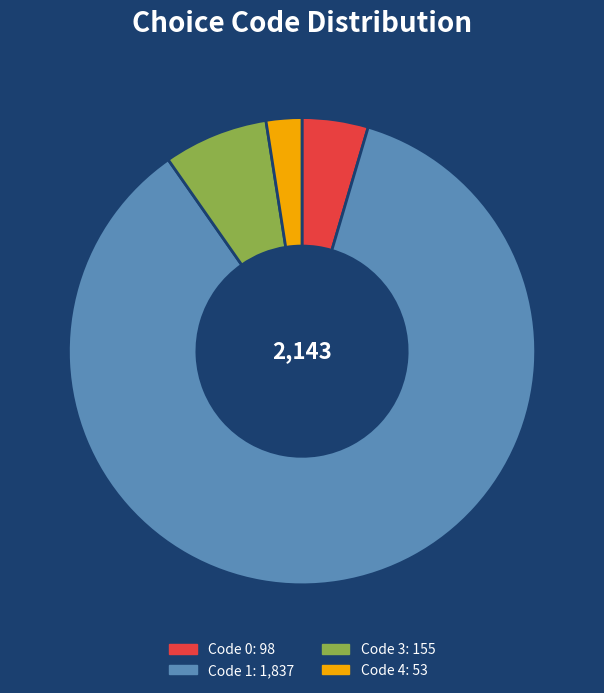

Is there any slice that represents more than half of the pie?

Yes